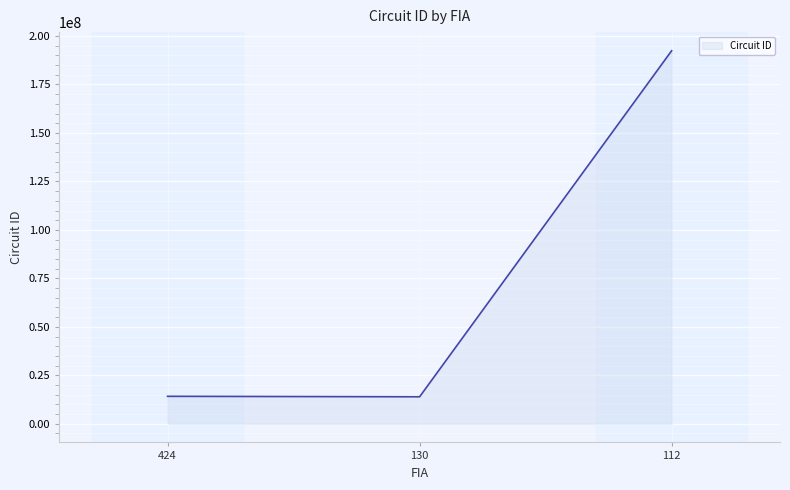

What is the difference between the values at 130 and 424?

240003